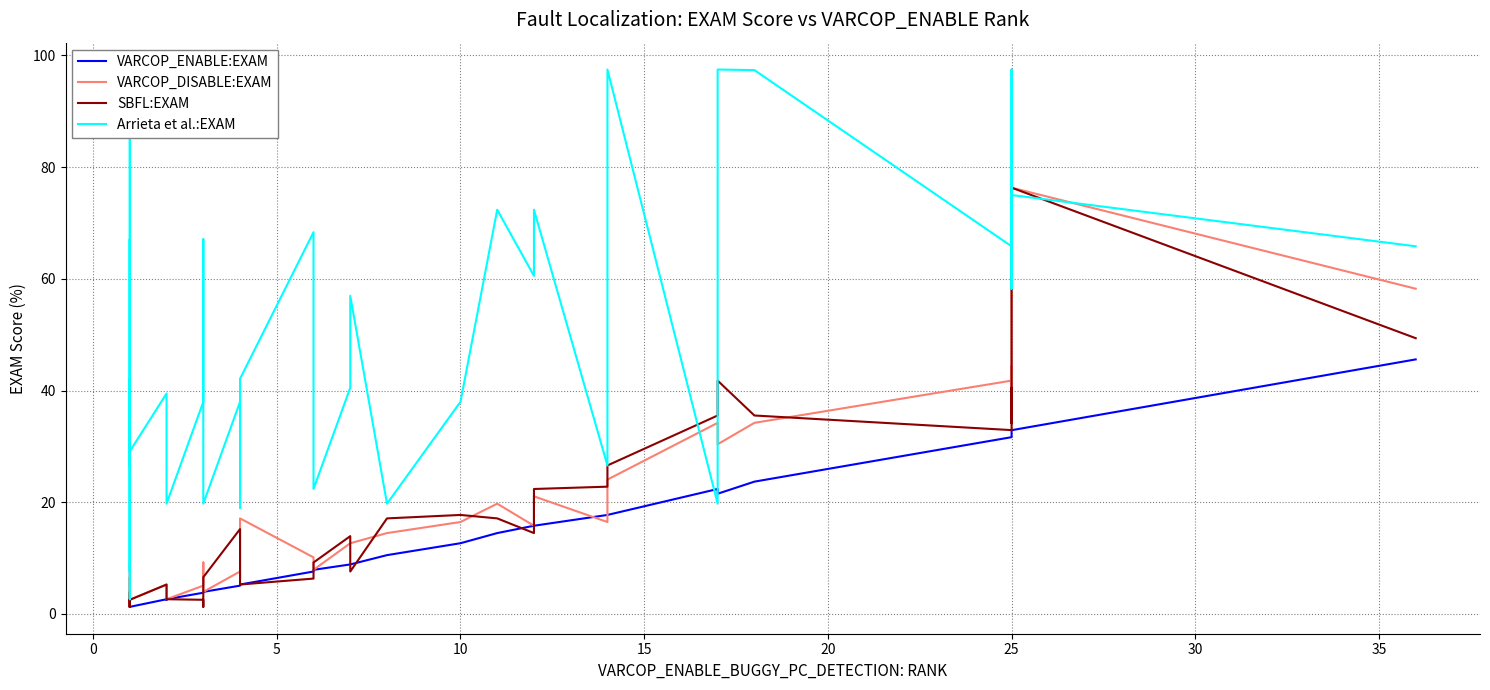

Which series has the widest spread of values?

Arrieta et al.:EXAM